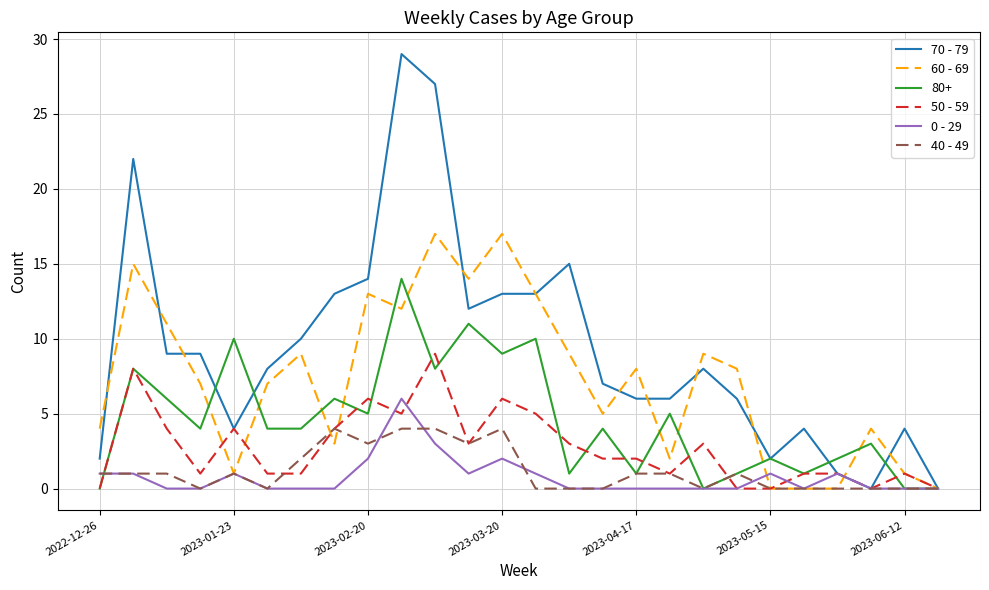

Rank the series by their maximum value, from highest to lowest.

70 - 79, 60 - 69, 80+, 50 - 59, 0 - 29, 40 - 49